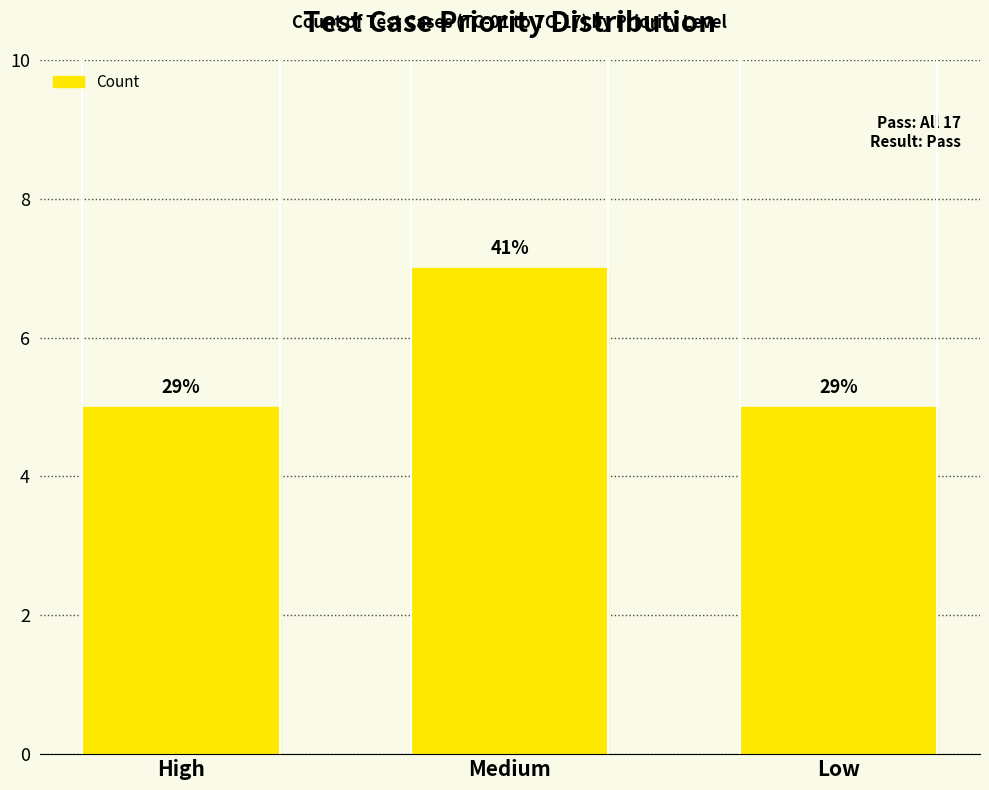

What is the ratio of the value at Medium to the value at High?

1.4